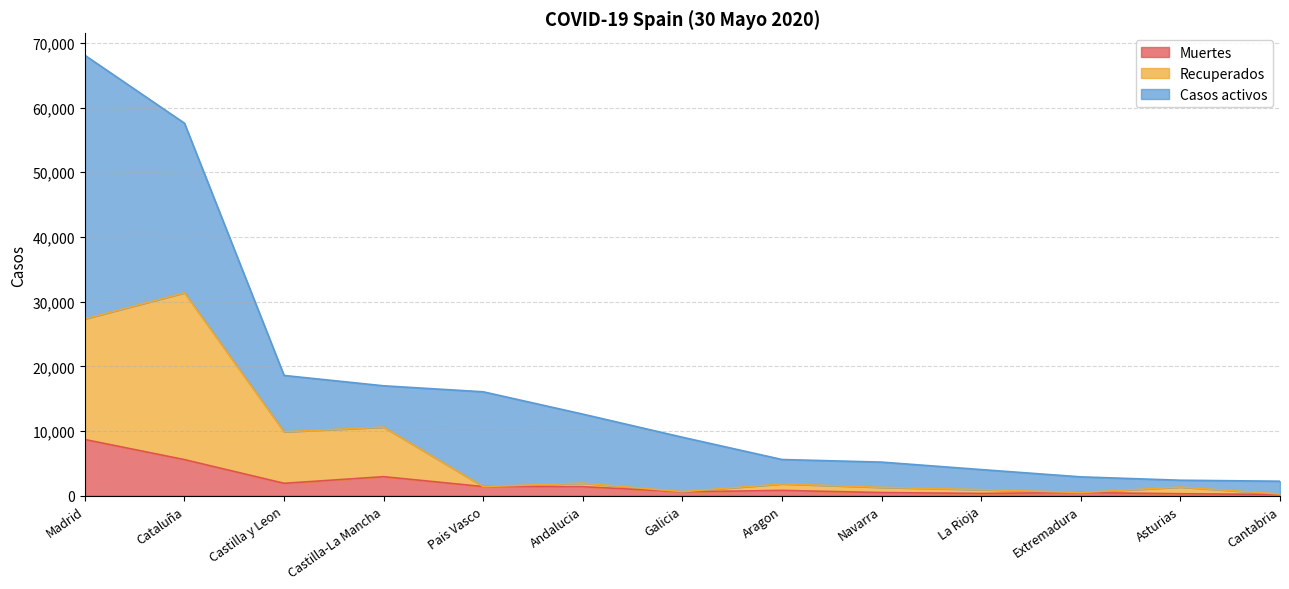

What is the difference between the second highest and minimum values in the Muertes series?

5380